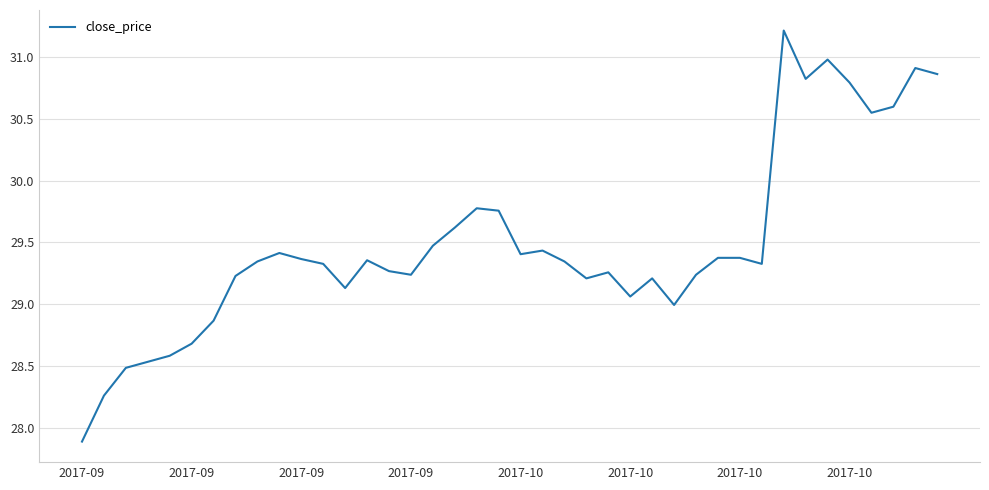

What is the minimum value shown in the chart?

27.9